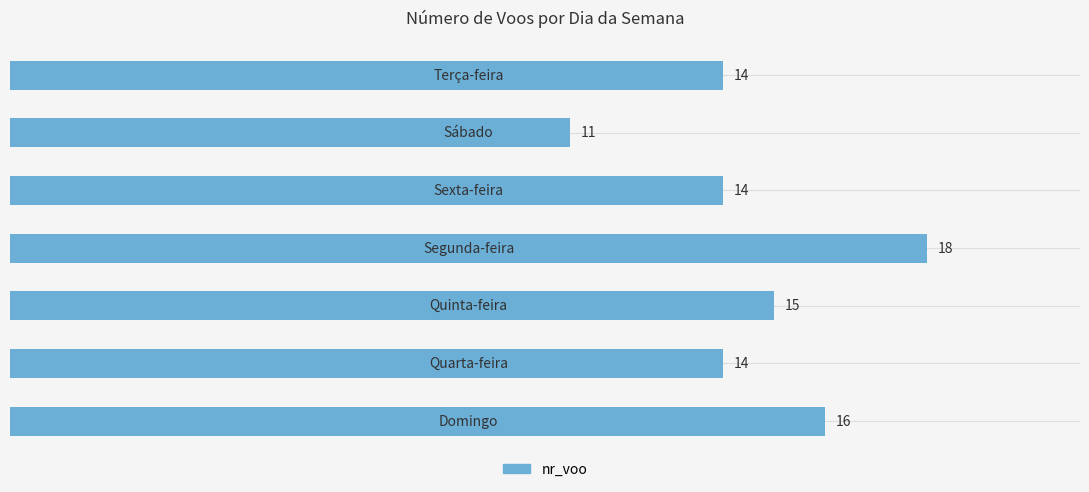

What is the minimum value shown in the chart?

11